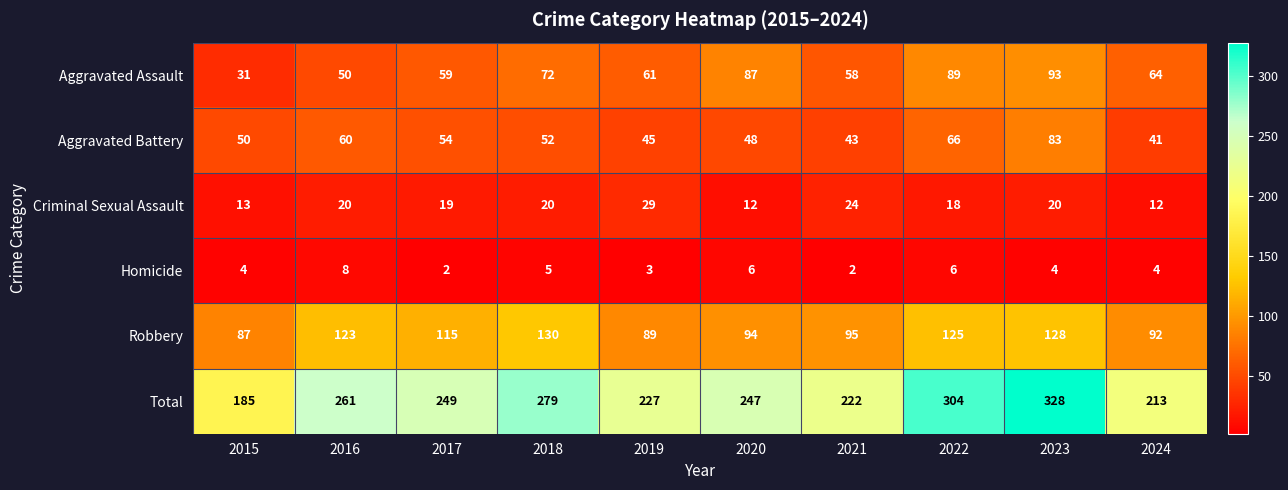

Where is Robbery nearest to the value 108?

2017